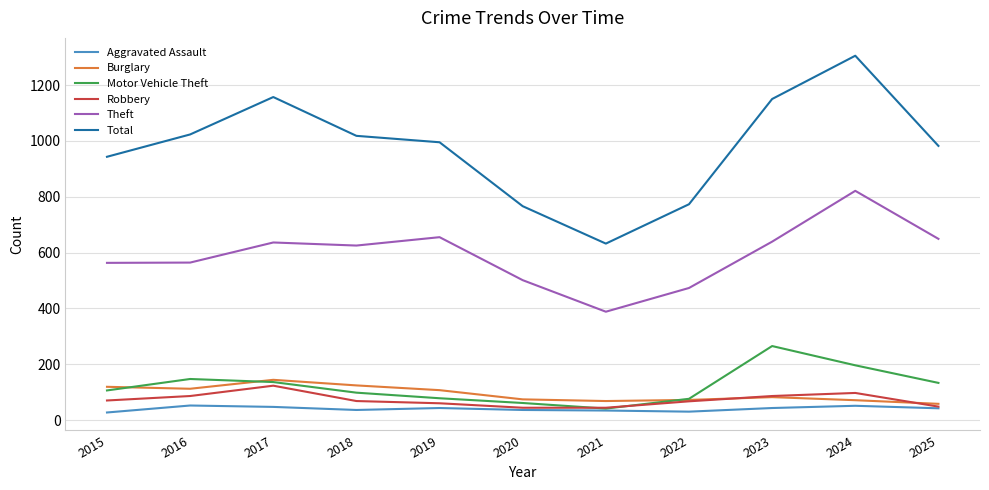

What is the spread (max minus min) of values at 2021?

598